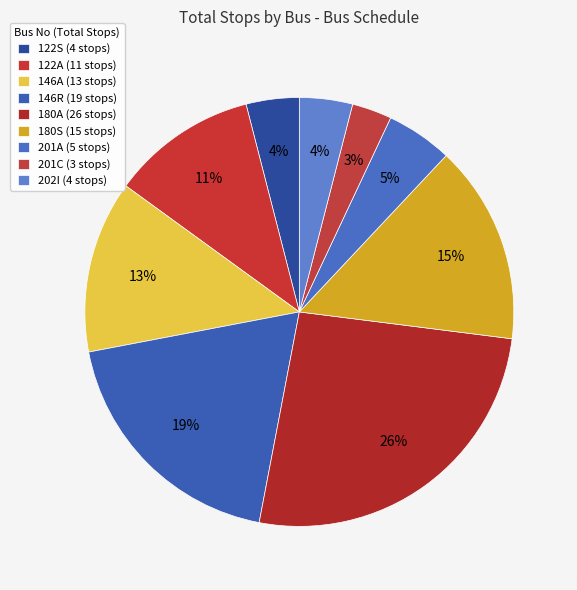

What is the change in value from 180A to 201A?

-21